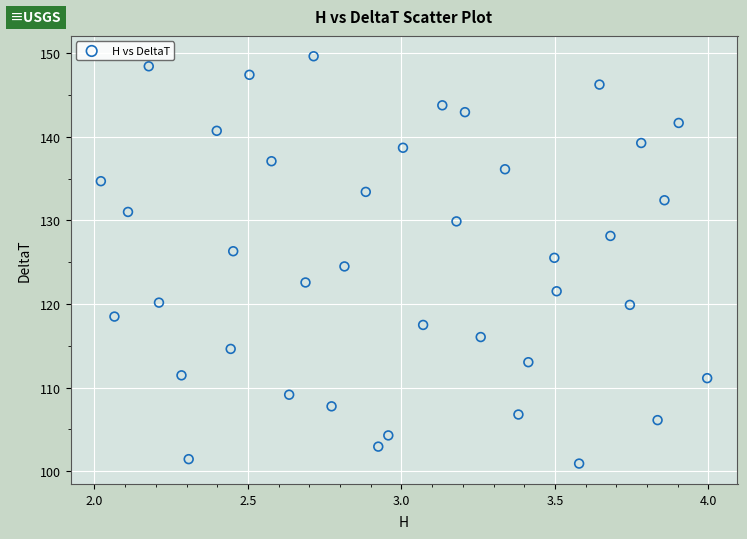

What is the range of X values (max minus min)?

2.0